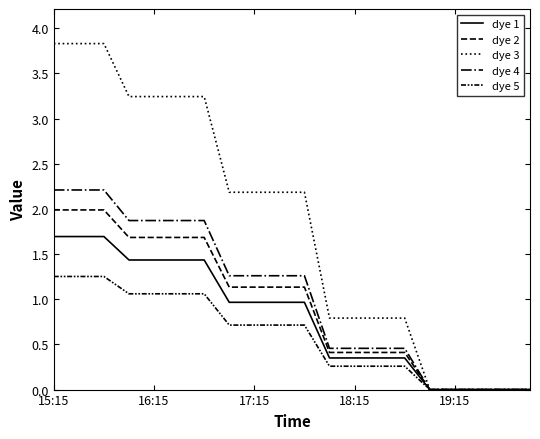

What is the sum of all dye 1 values?

16.1